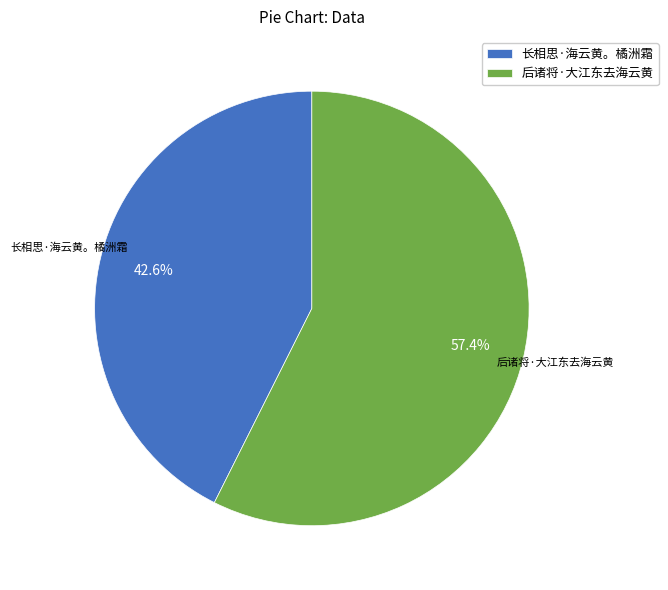

Rank the categories by value from lowest to highest.

长相思·海云黄。橘洲霜, 后诸将·大江东去海云黄